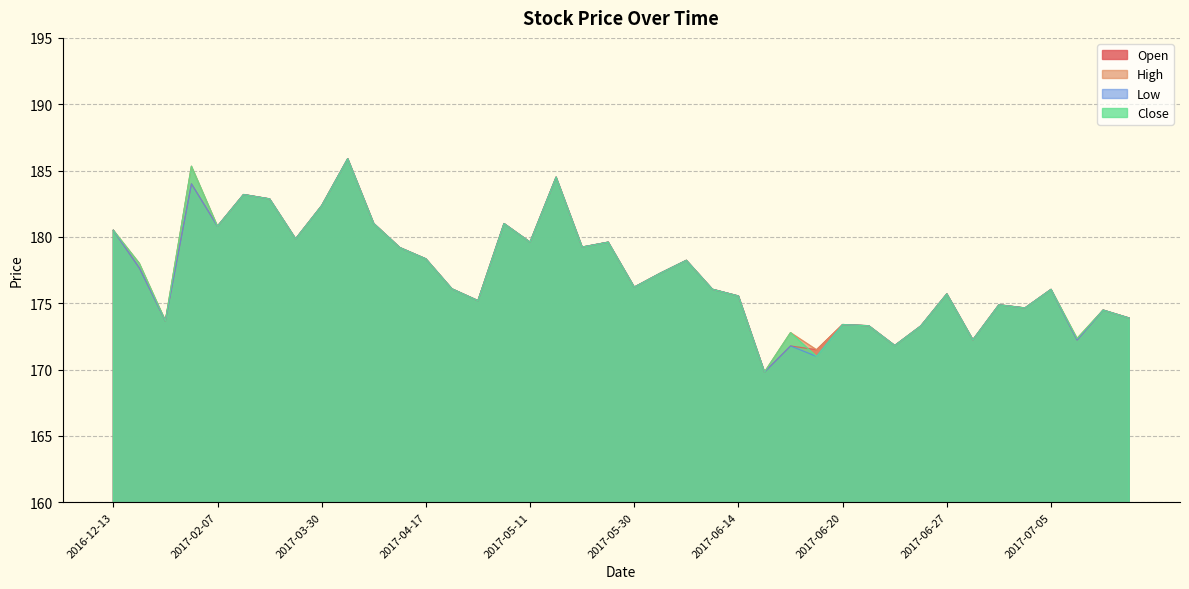

Reading left to right, what are all the values shown in this chart?

Open: 180.5	177.7	173.7	184.0	180.8	183.2	182.9	179.8	182.3	185.9	181.0	179.2	178.3	176.1	175.2	181.0	179.6	184.5	179.2	179.6	176.2	177.3	178.2	176.1	175.5	169.8	171.8	171.5	173.4	173.3	171.8	173.3	175.7	172.2	174.9	174.6	176.0	172.2	174.5	173.9
High: 180.5	178.0	173.7	185.3	180.8	183.2	182.9	179.8	182.3	185.9	181.0	179.2	178.3	176.1	175.2	181.0	179.6	184.5	179.2	179.6	176.2	177.3	178.2	176.1	175.5	169.8	172.8	171.5	173.4	173.3	171.8	173.3	175.7	172.2	174.9	174.6	176.0	172.3	174.5	173.9
Low: 180.5	177.7	173.7	184.0	180.8	183.2	182.9	179.8	182.3	185.9	181.0	179.2	178.3	176.1	175.2	181.0	179.6	184.5	179.2	179.6	176.2	177.3	178.2	176.1	175.5	169.8	171.8	171.0	173.4	173.3	171.8	173.3	175.7	172.2	174.9	174.6	176.0	172.2	174.5	173.9
Close: 180.5	178.0	173.7	185.3	180.8	183.2	182.9	179.8	182.3	185.9	181.0	179.2	178.3	176.1	175.2	181.0	179.6	184.5	179.2	179.6	176.2	177.3	178.2	176.1	175.5	169.8	172.8	171.0	173.4	173.3	171.8	173.3	175.7	172.2	174.9	174.6	176.0	172.3	174.5	173.9